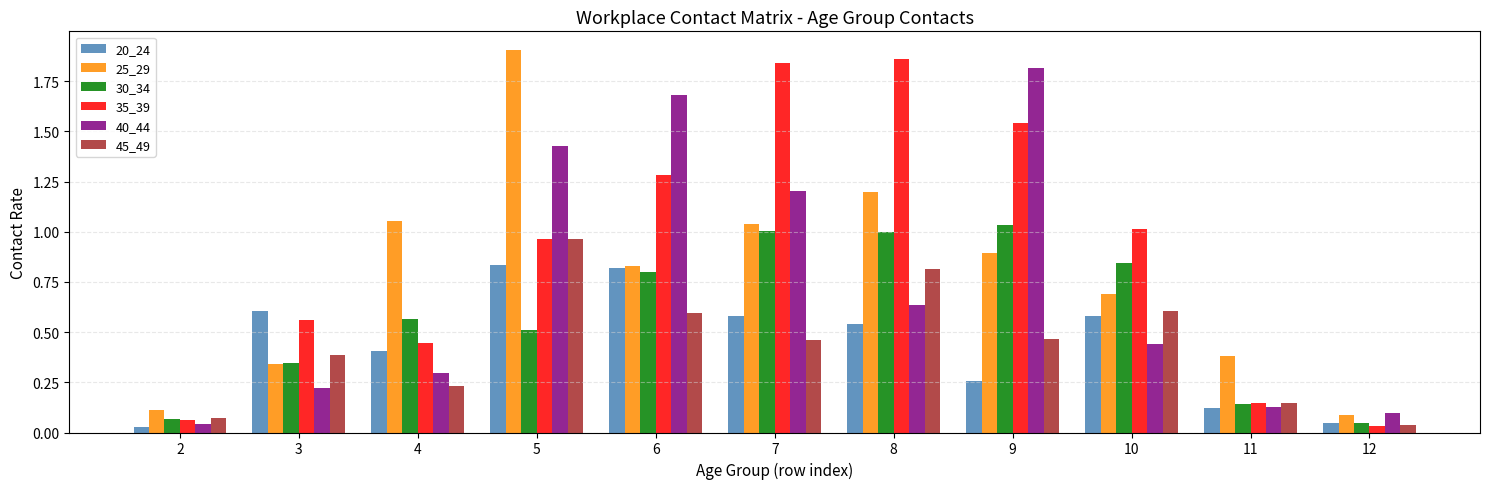

Is the value of 20_24 at 6 greater than the value of 35_39 at 10?

No